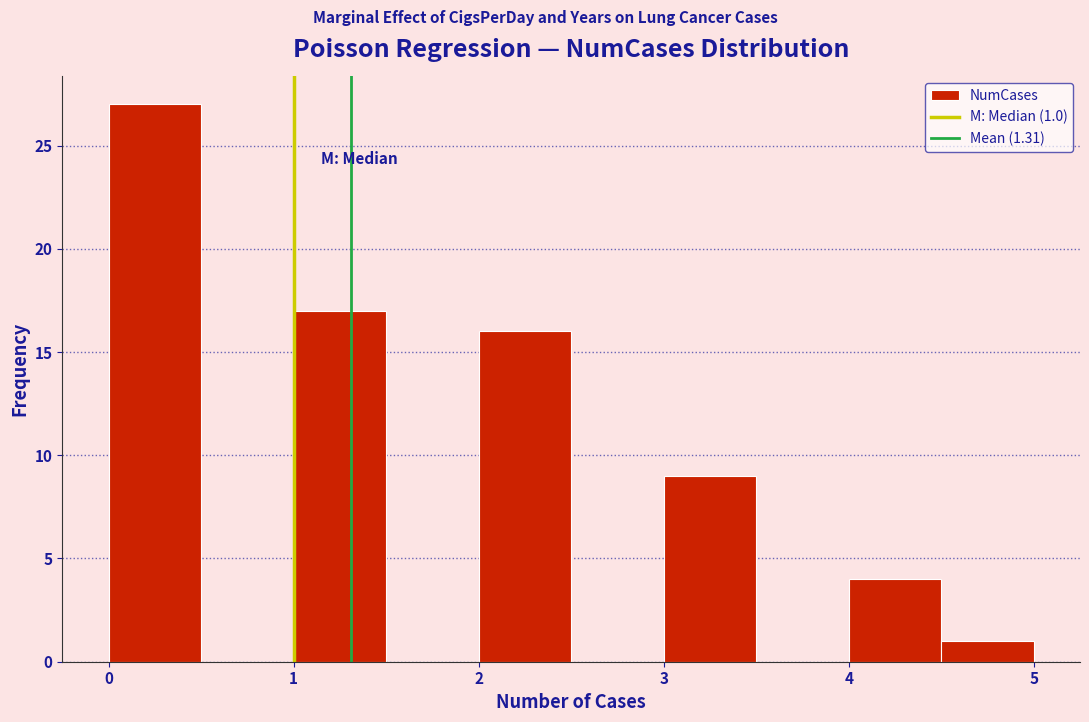

Which range on the x-axis has the tallest bar?

0.0 to 0.5